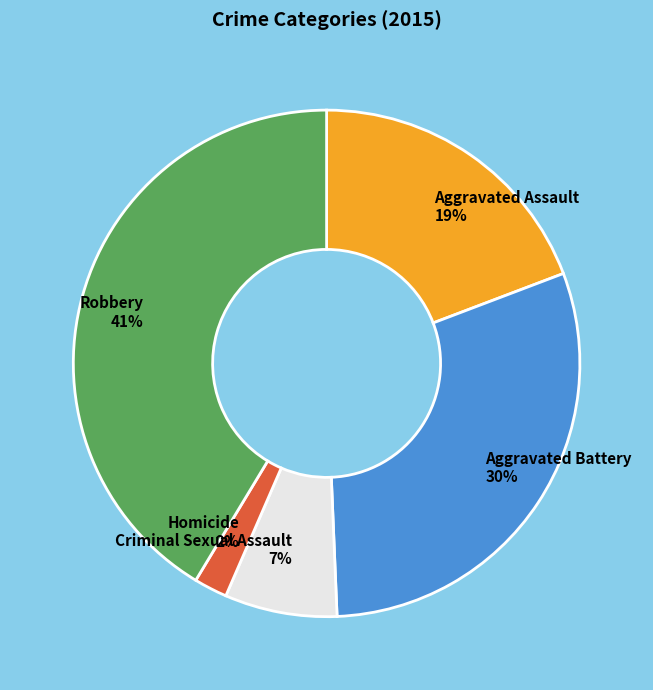

To the nearest percent, what is the average slice percentage?

20%